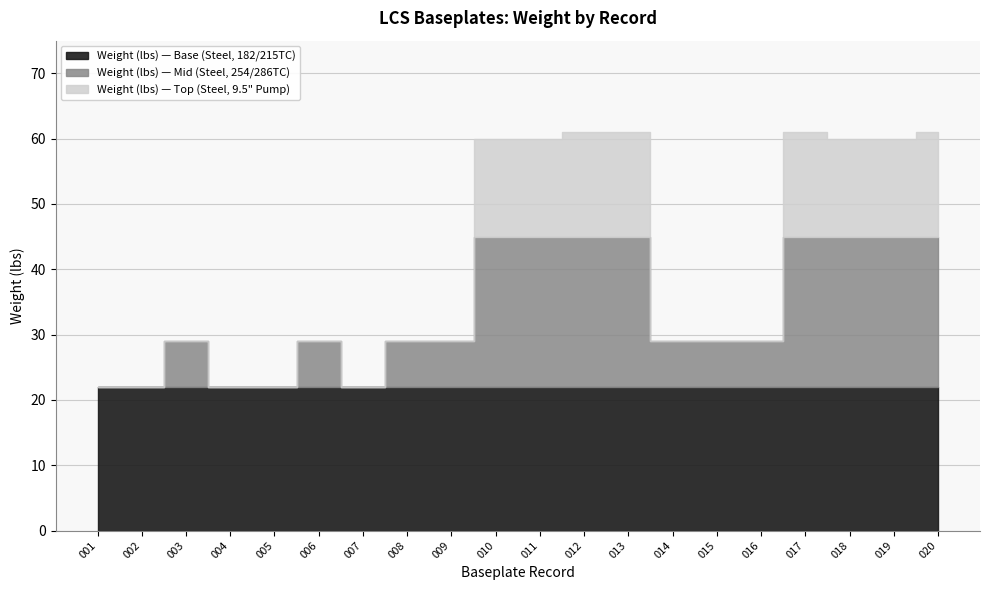

True or false: Weight (lbs) and Lead Days intersect in this chart.

False